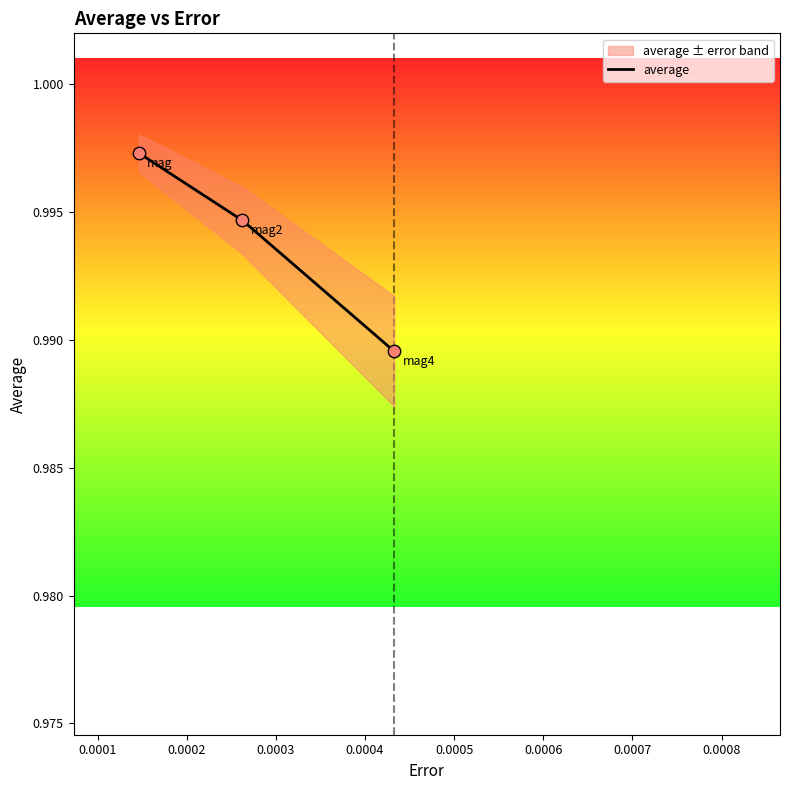

Between mag2 and mag, which is larger?

mag